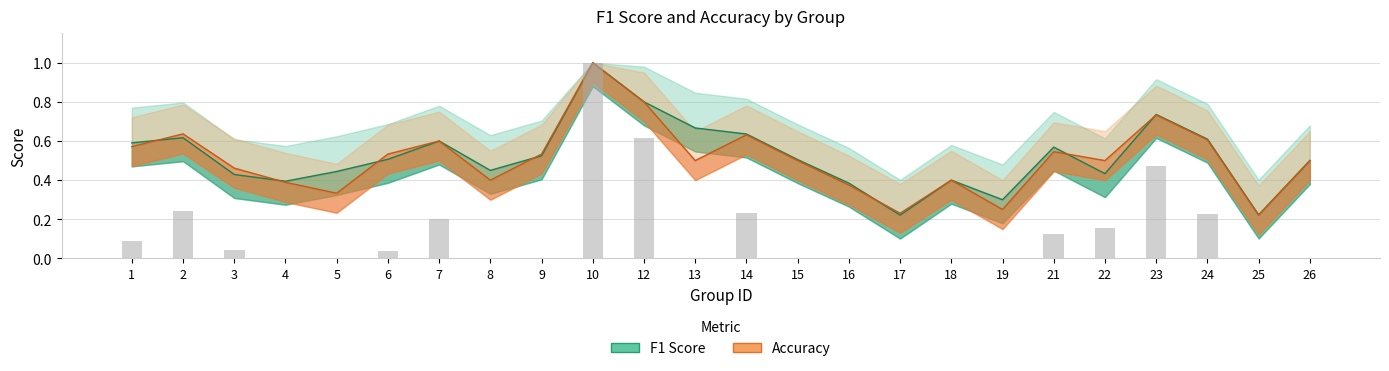

At how many categories does at least one series exceed 0?

24